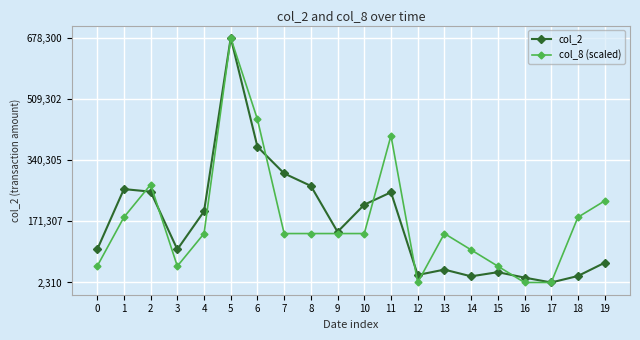

At which category is the sum across all series the highest?

5